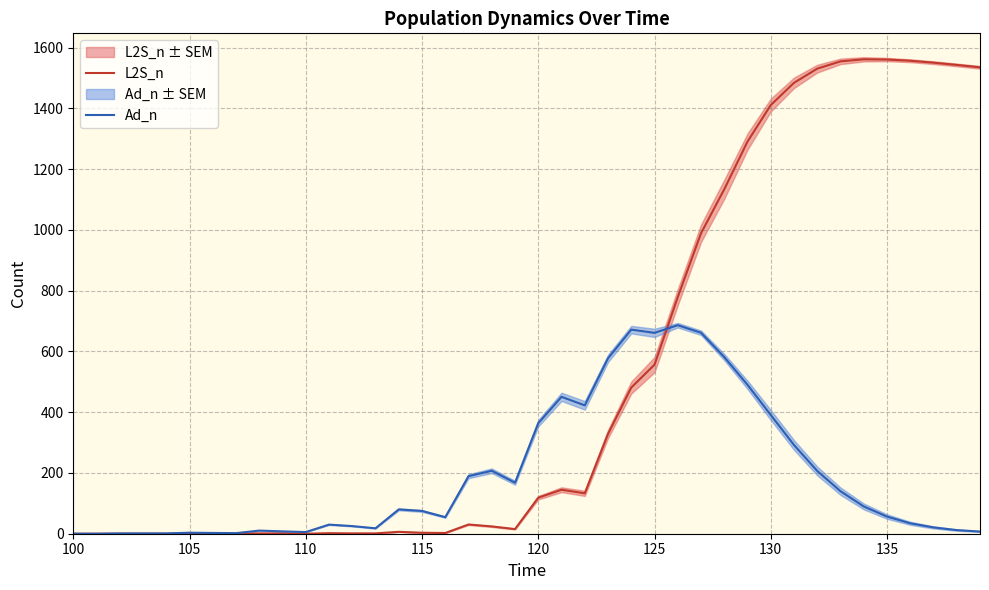

At how many categories does at least one series exceed 506?

17